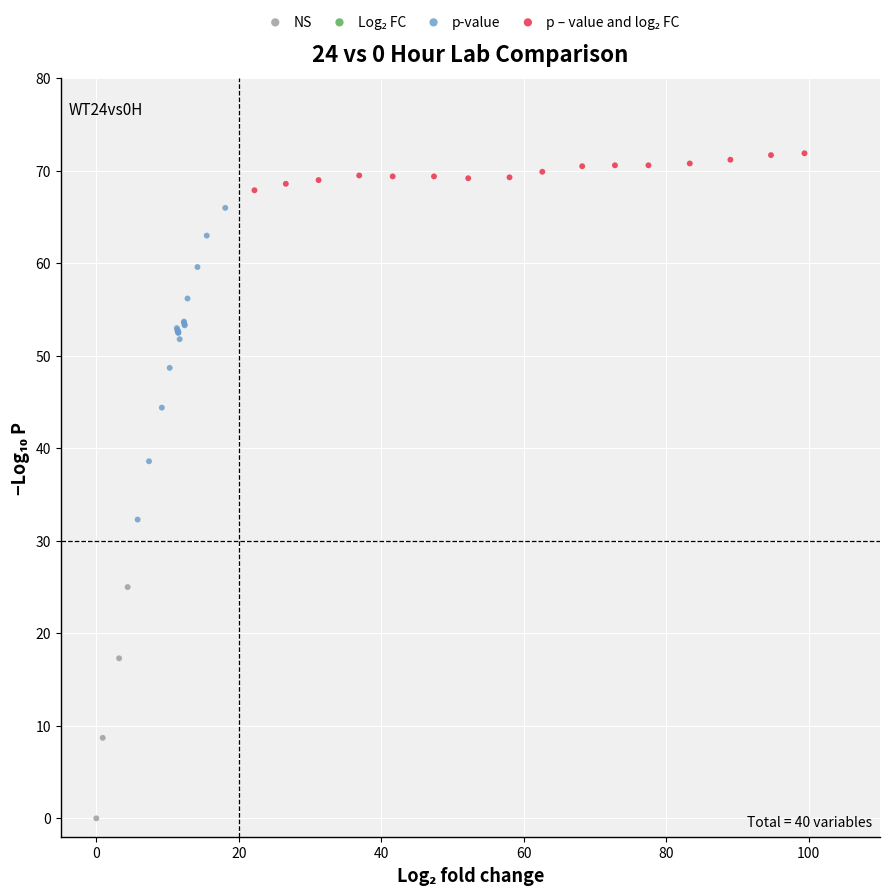

Which series has the widest spread of Y values?

p-value